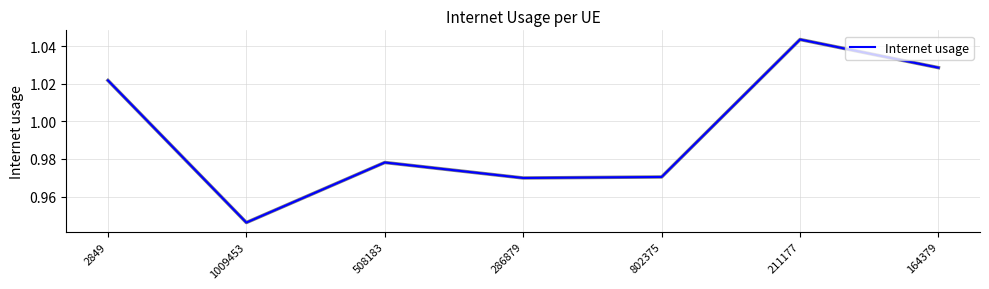

How many interior local valleys (lower than both neighbors) does the data have?

2